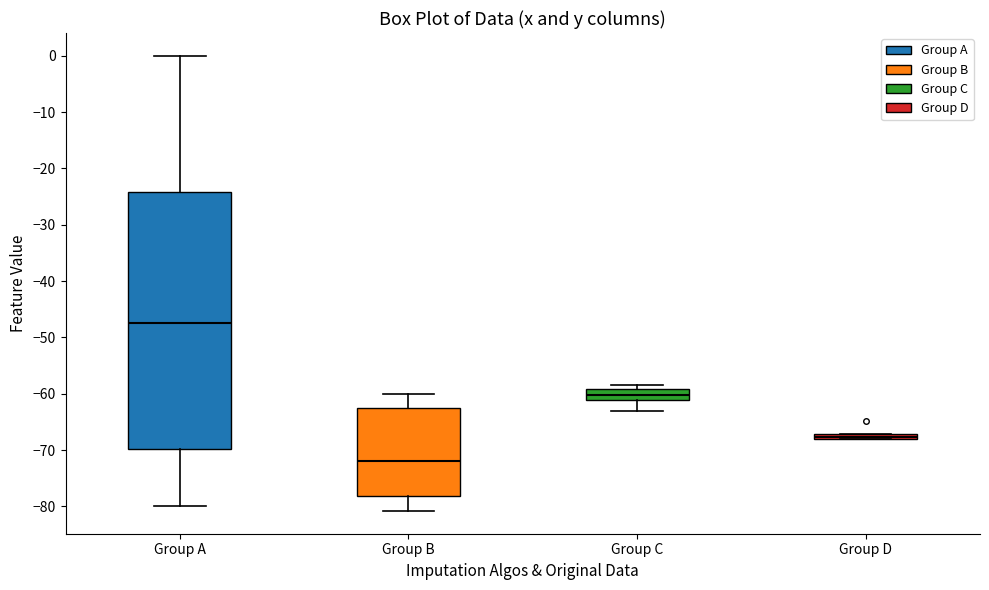

Which box is the tallest, from its lower edge to its upper edge?

Group A